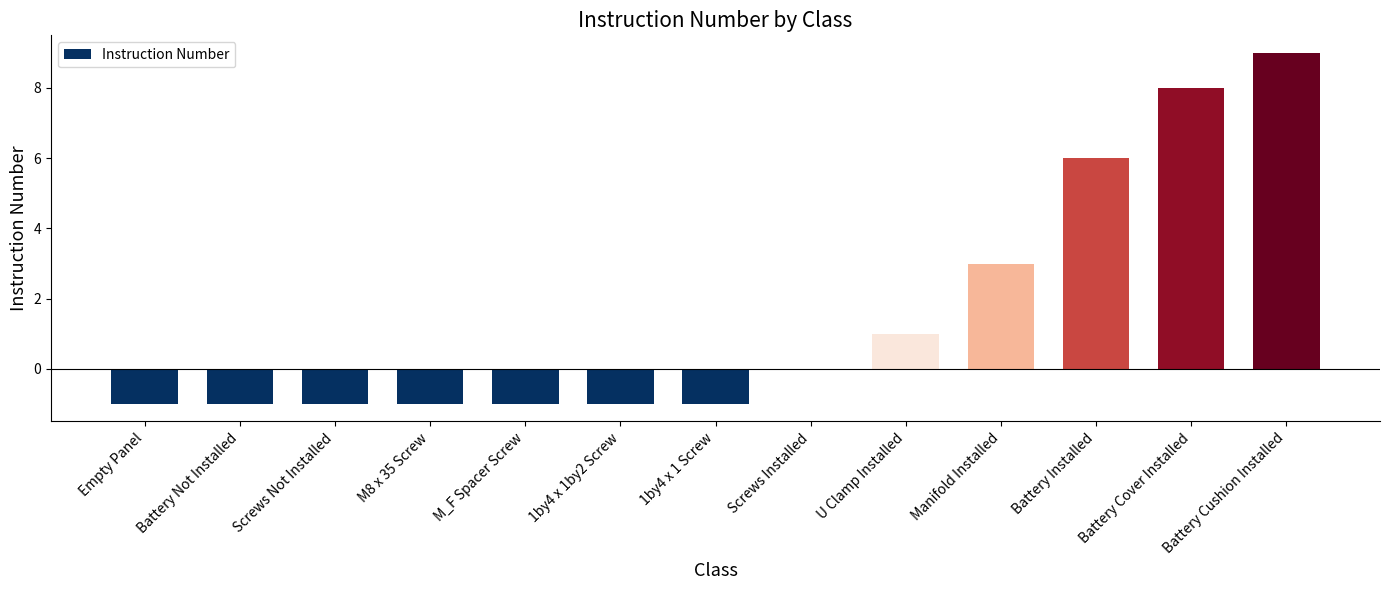

Are the bars horizontal?

No